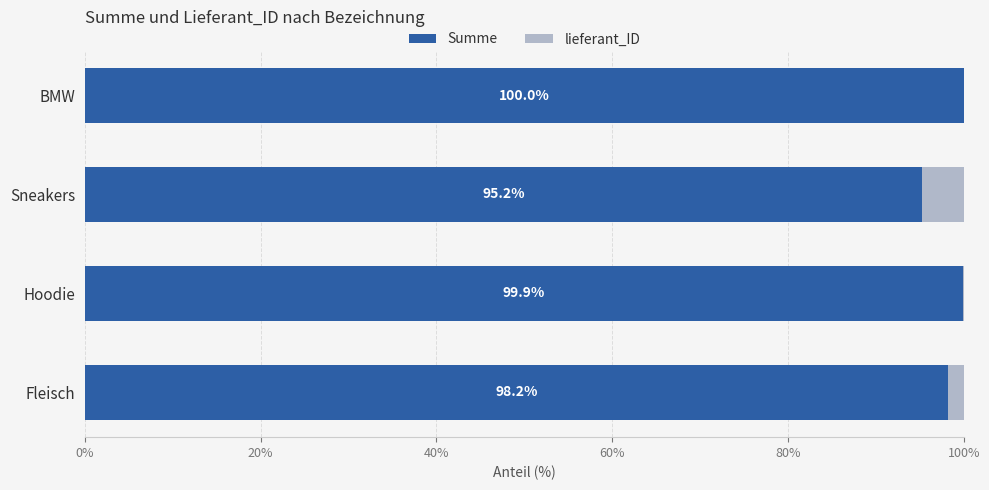

What is the total value across all series at Hoodie?

100.0